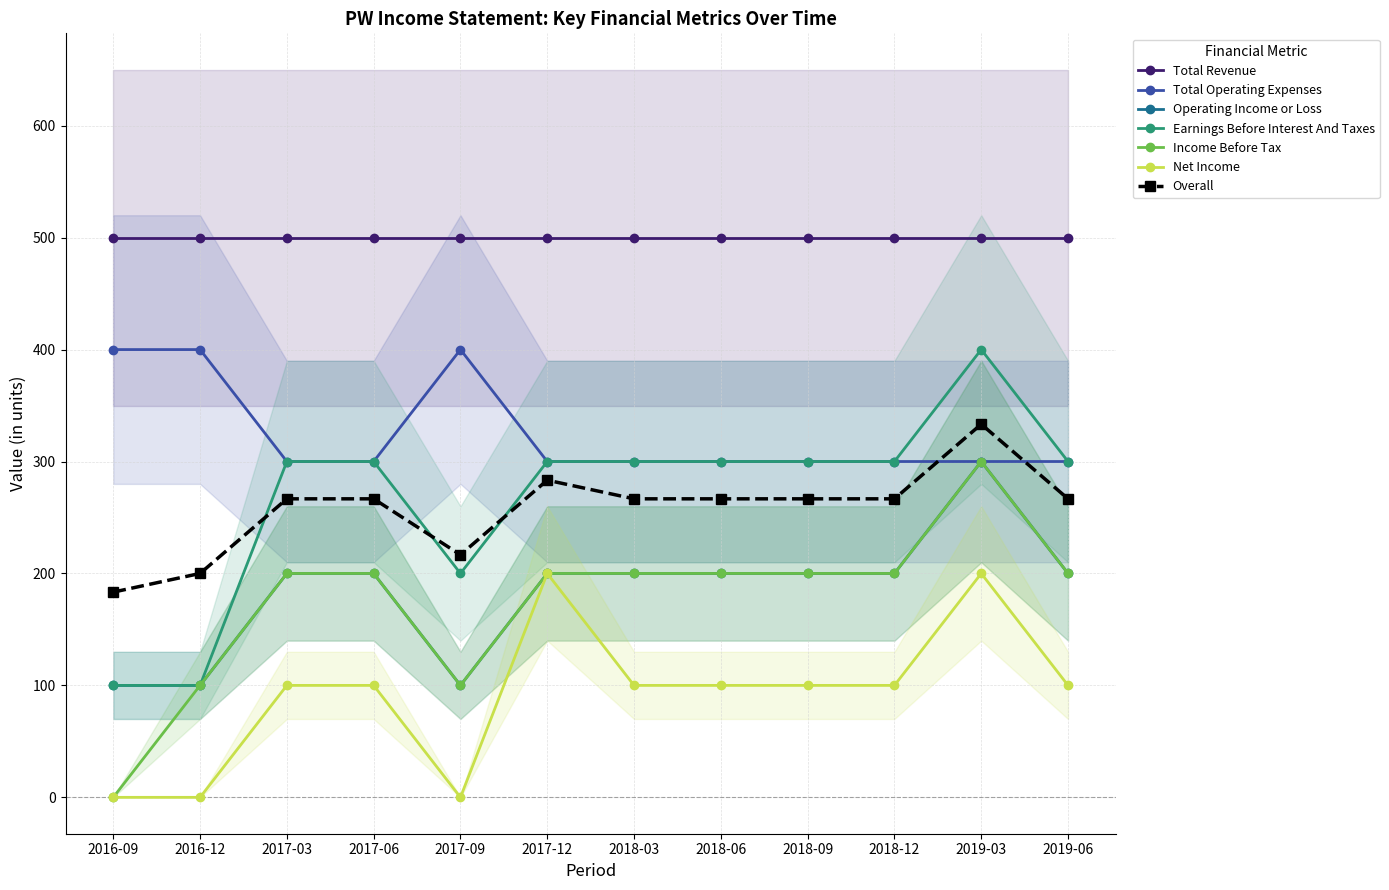

Where does the Income Before Tax series first go above 200?

2019-03